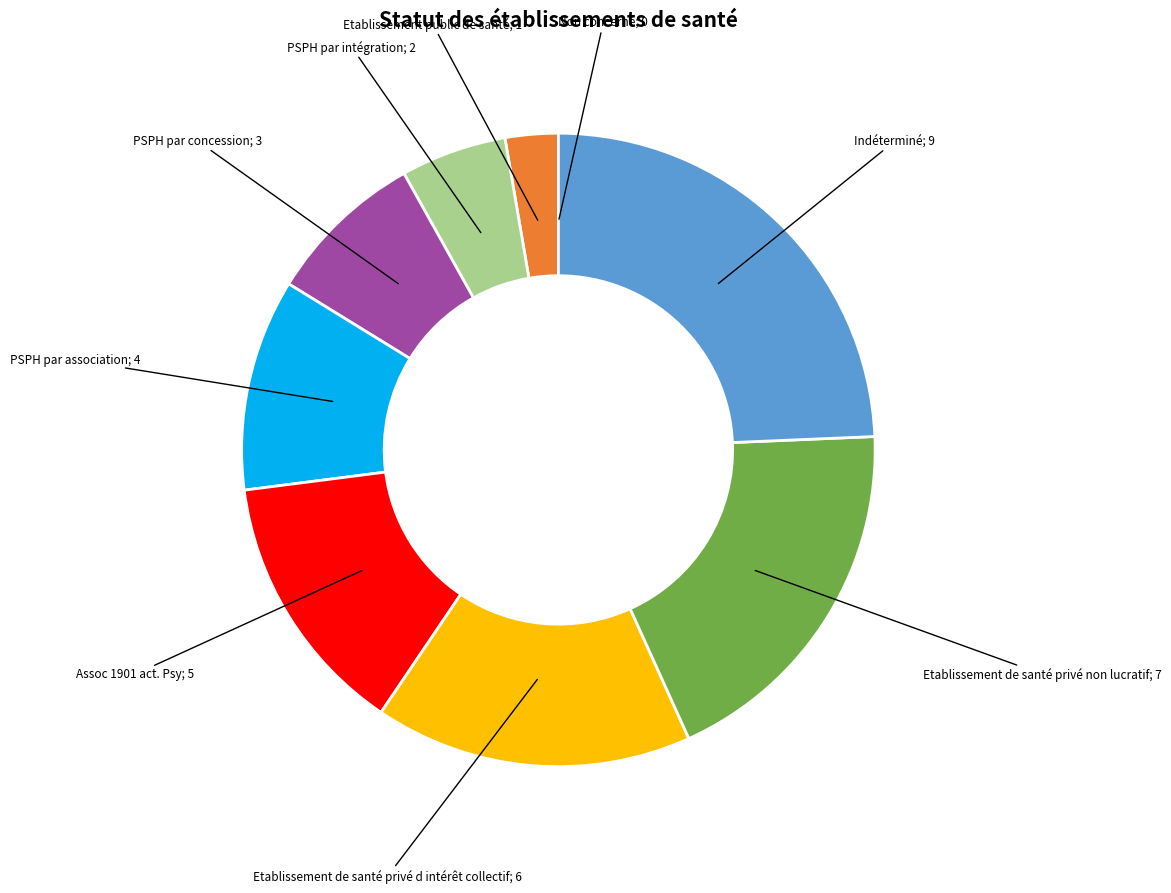

Is there a majority slice in this chart?

No